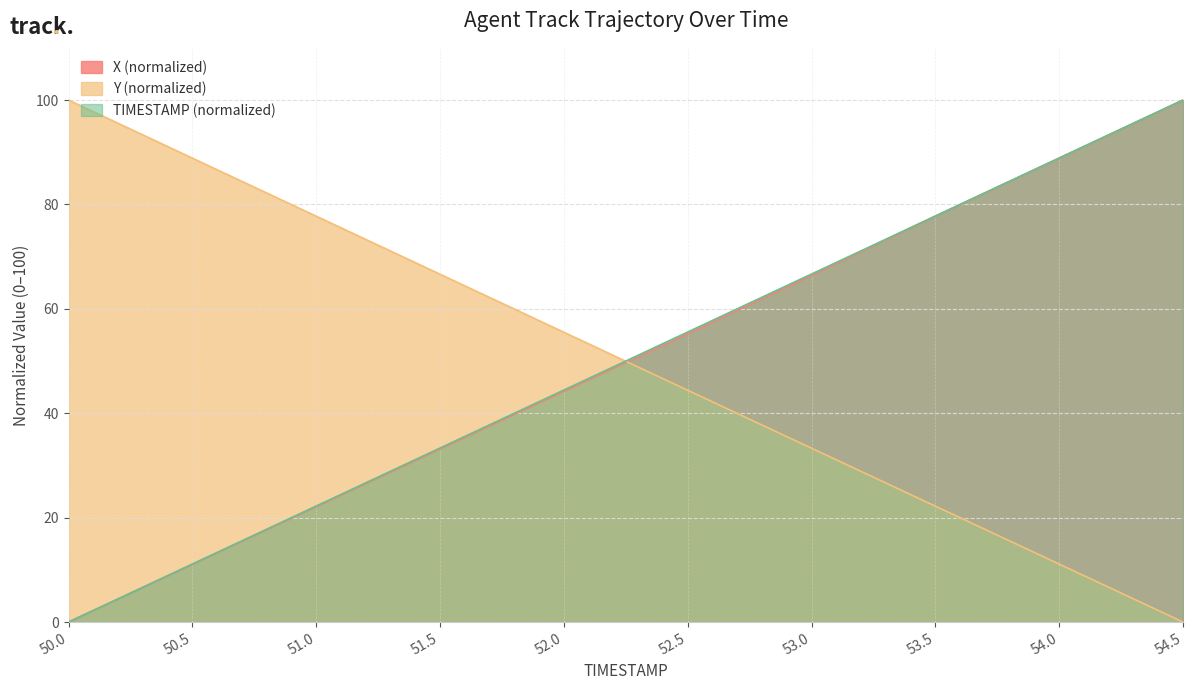

Reading left to right, extract all data points from this chart.

X: 0.0	11.0	22.1	33.1	44.2	55.2	66.4	77.8	88.9	100.0
Y: 100.0	88.9	77.7	66.6	55.5	44.4	33.3	22.2	11.1	0.0
TIMESTAMP: 0.0	11.1	22.2	33.3	44.4	55.6	66.7	77.8	88.9	100.0